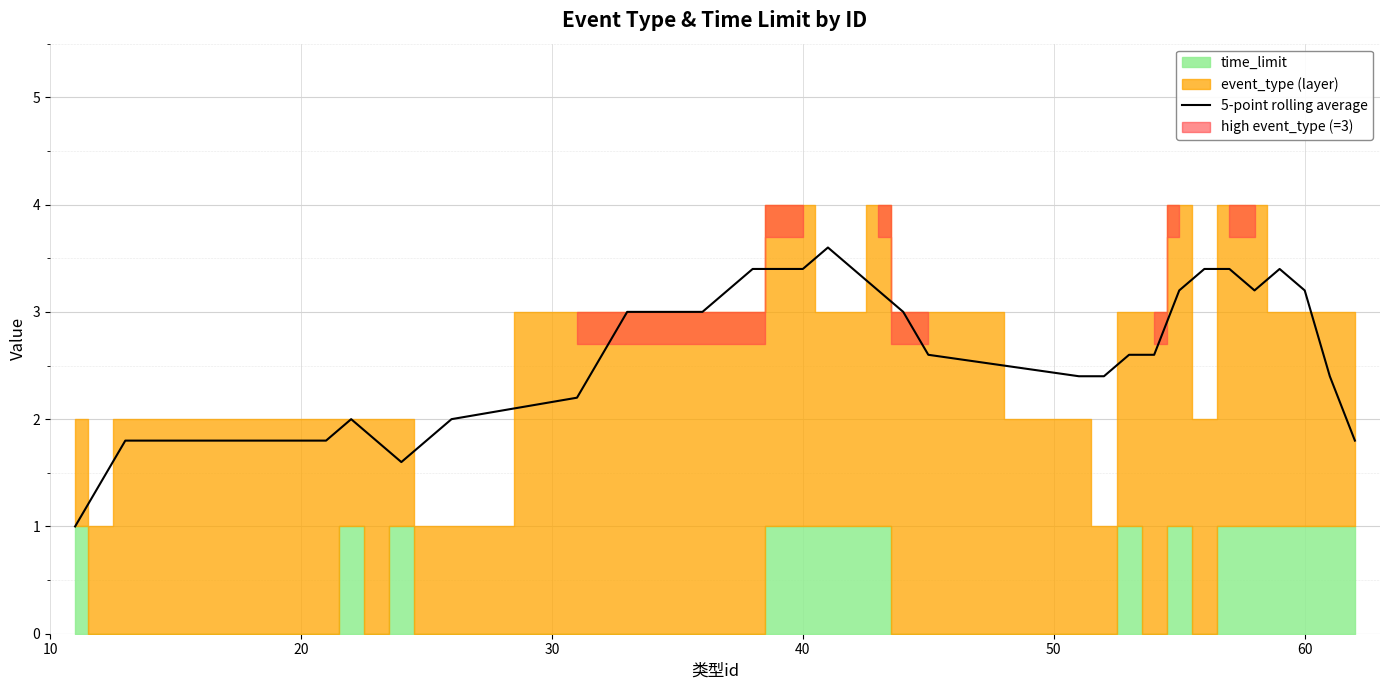

What is the lowest value of the 5-point rolling average series?

1.0